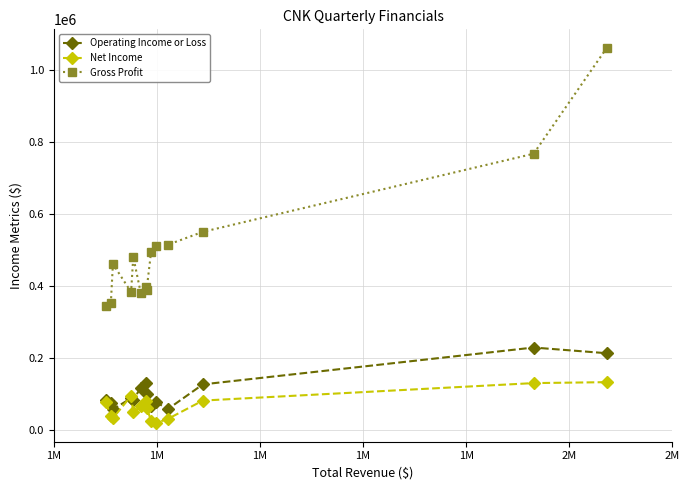

True or false: Gross Profit has more than 2 interior local peaks.

True